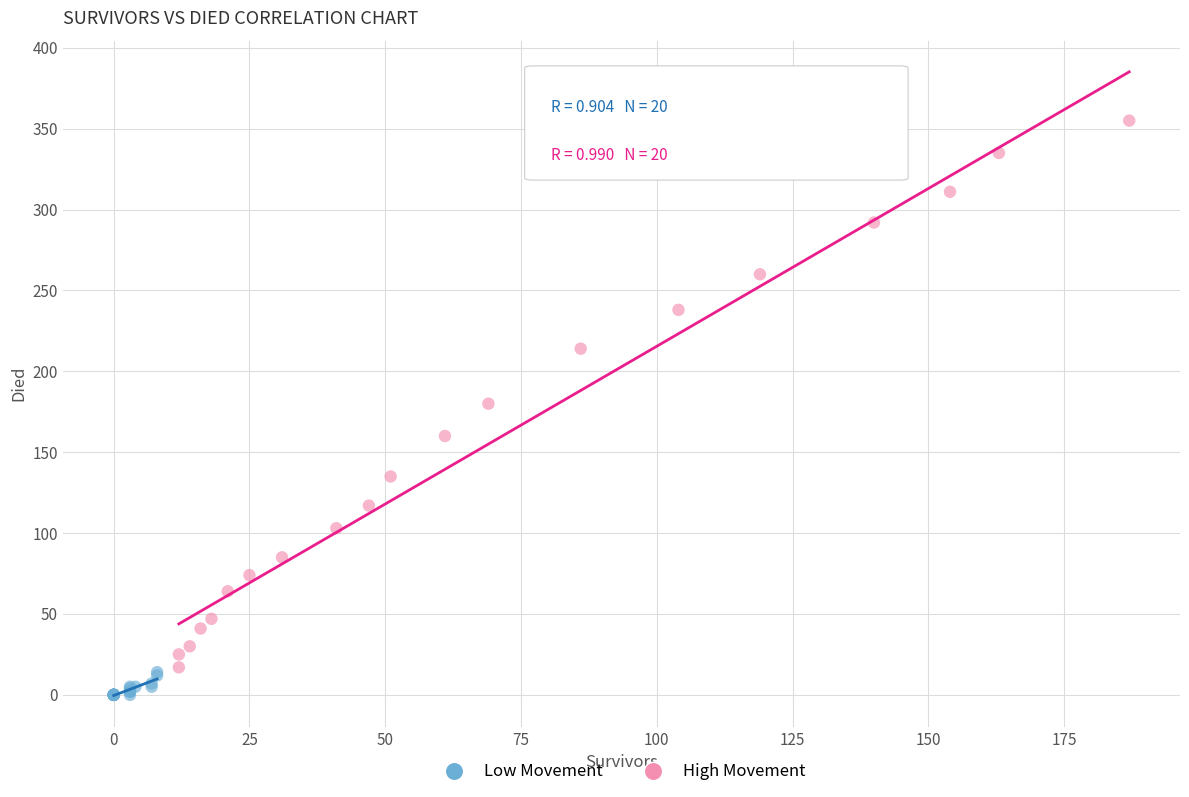

Which series reaches the maximum Y coordinate?

High Movement